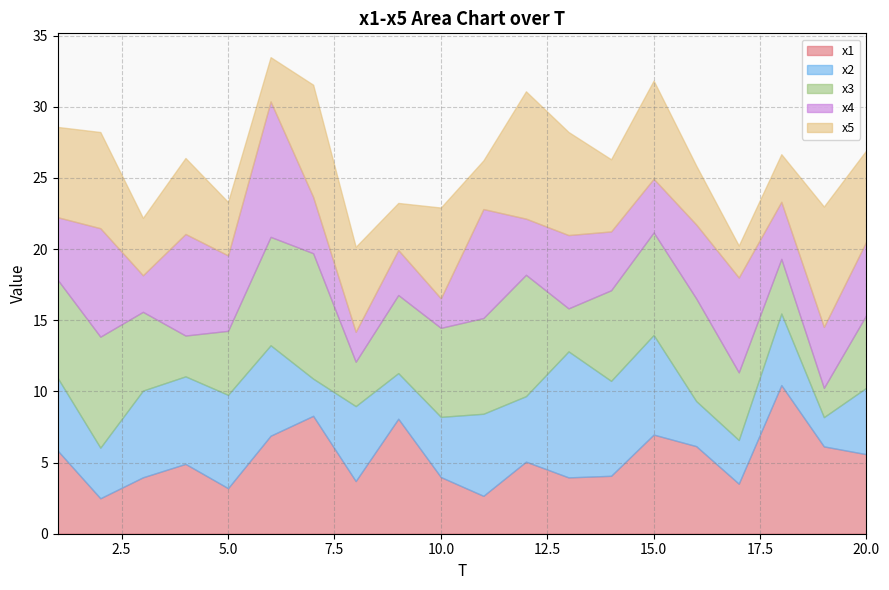

Between 6 and 10, which series saw the biggest shift?

x4